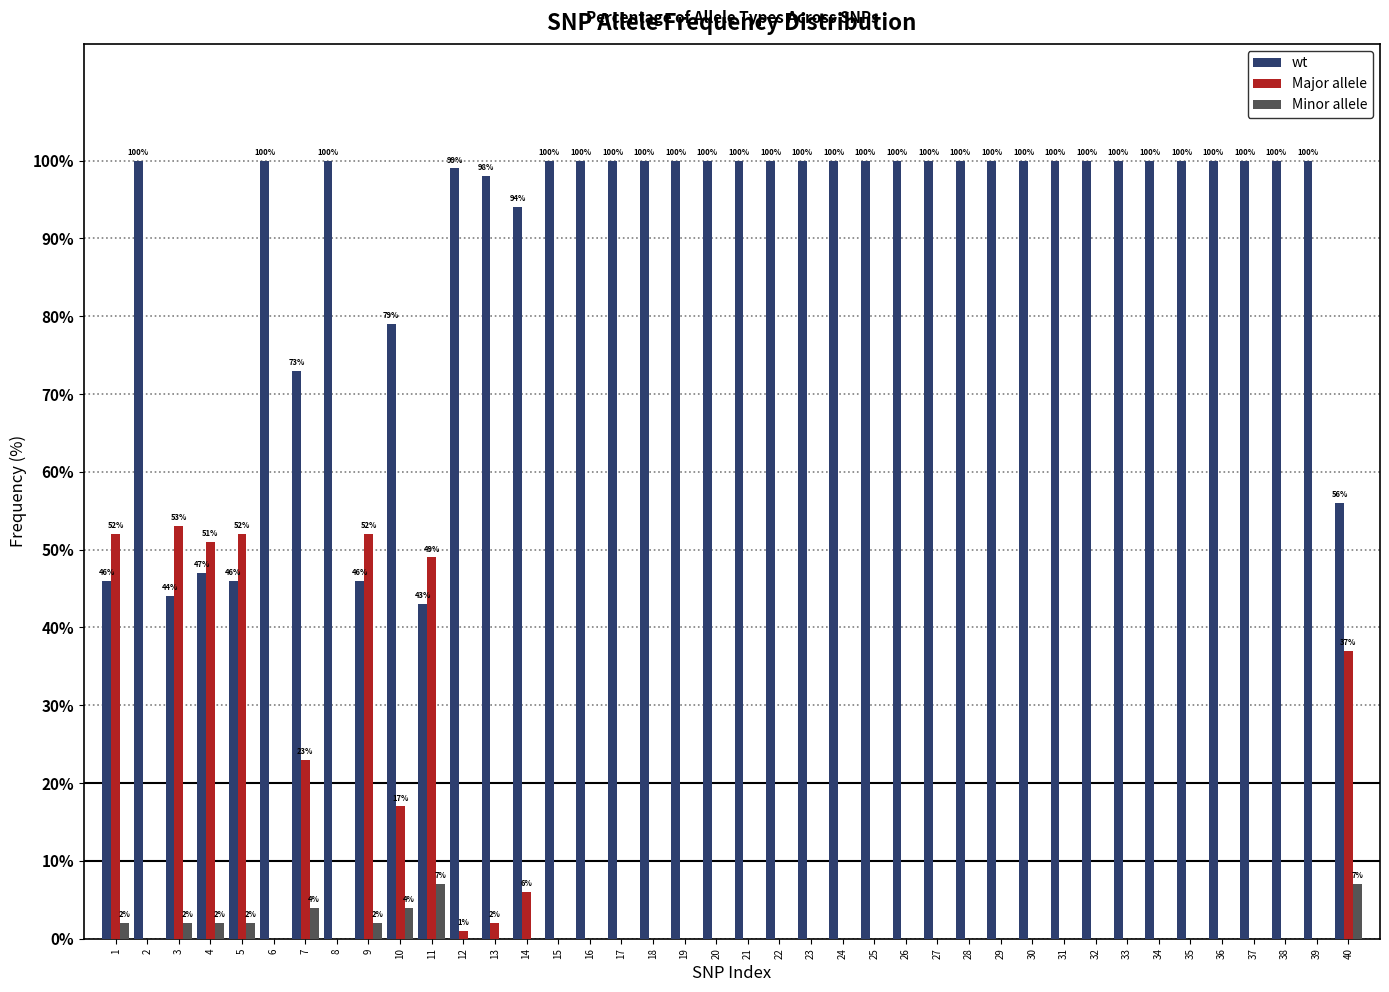

Reading left to right, extract all data points from this chart.

wt: 1=46	2=100	3=44	4=47	5=46	6=100	7=73	8=100	9=46	10=79	11=43	12=99	13=98	14=94	15=100	16=100	17=100	18=100	19=100	20=100	21=100	22=100	23=100	24=100	25=100	26=100	27=100	28=100	29=100	30=100	31=100	32=100	33=100	34=100	35=100	36=100	37=100	38=100	39=100	40=56
Major allele: 1=52	2=0	3=53	4=51	5=52	6=0	7=23	8=0	9=52	10=17	11=49	12=1	13=2	14=6	15=0	16=0	17=0	18=0	19=0	20=0	21=0	22=0	23=0	24=0	25=0	26=0	27=0	28=0	29=0	30=0	31=0	32=0	33=0	34=0	35=0	36=0	37=0	38=0	39=0	40=37
Minor allele: 1=2	2=0	3=2	4=2	5=2	6=0	7=4	8=0	9=2	10=4	11=7	12=0	13=0	14=0	15=0	16=0	17=0	18=0	19=0	20=0	21=0	22=0	23=0	24=0	25=0	26=0	27=0	28=0	29=0	30=0	31=0	32=0	33=0	34=0	35=0	36=0	37=0	38=0	39=0	40=7